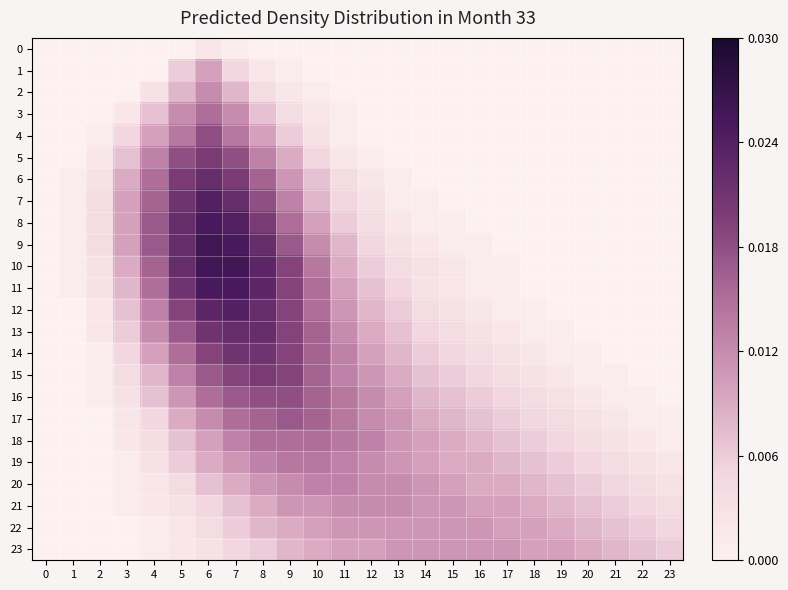

Between 0 and 6, which series saw the biggest shift?

row_9